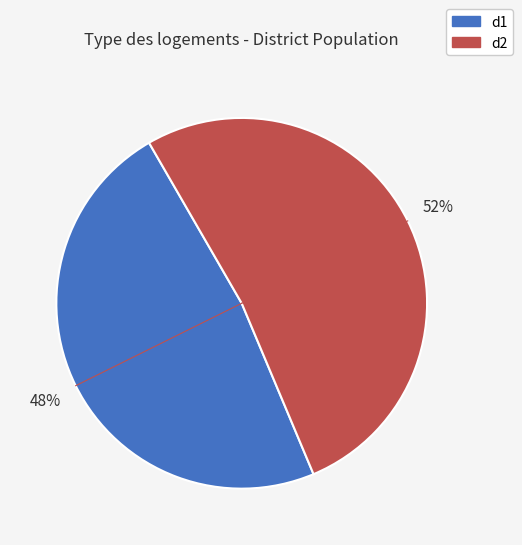

How many segments does this pie chart have?

2